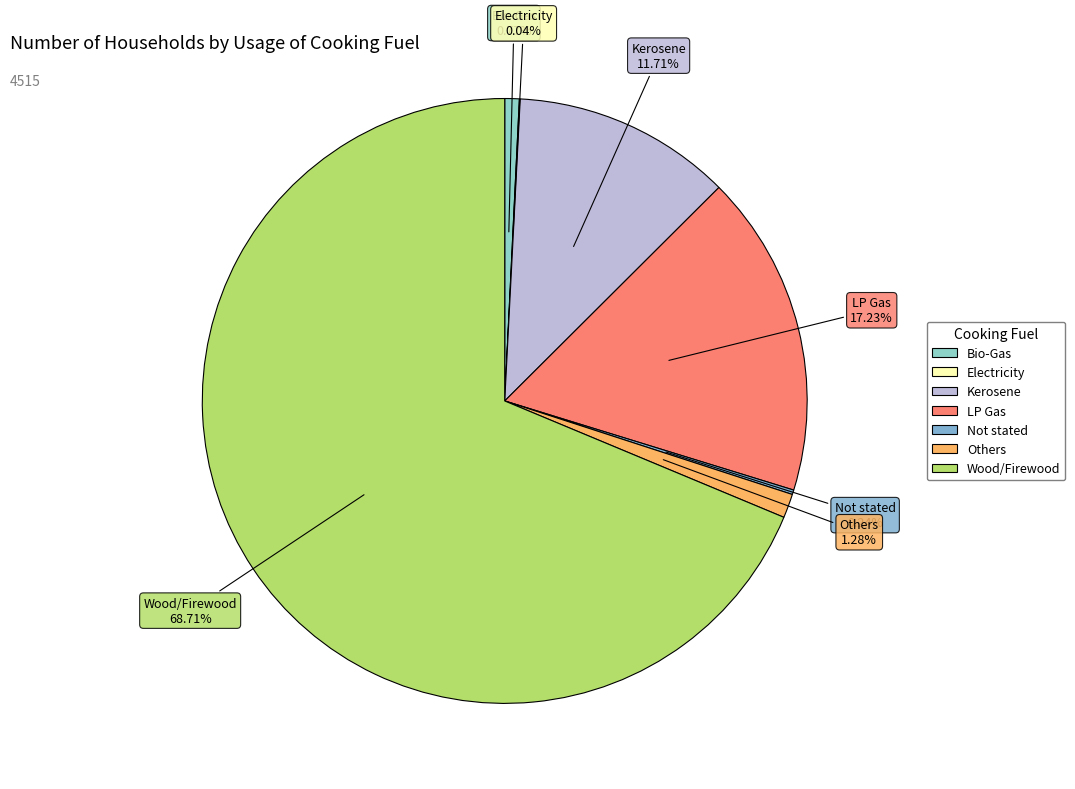

To the nearest percent, what portion does LP Gas represent?

17%